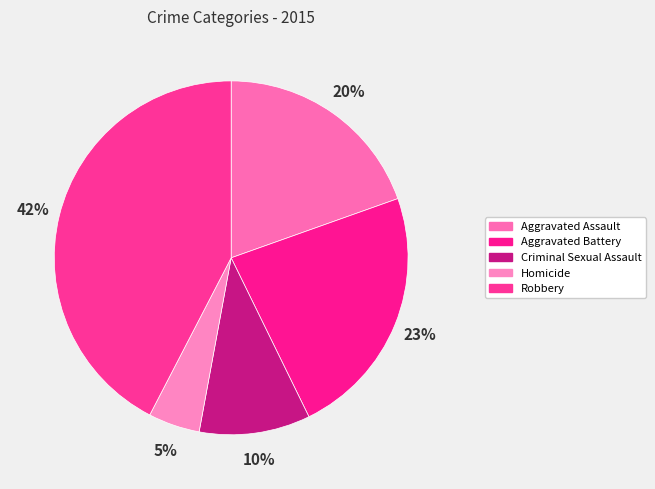

To the nearest percent, what portion does Criminal Sexual Assault represent?

10%